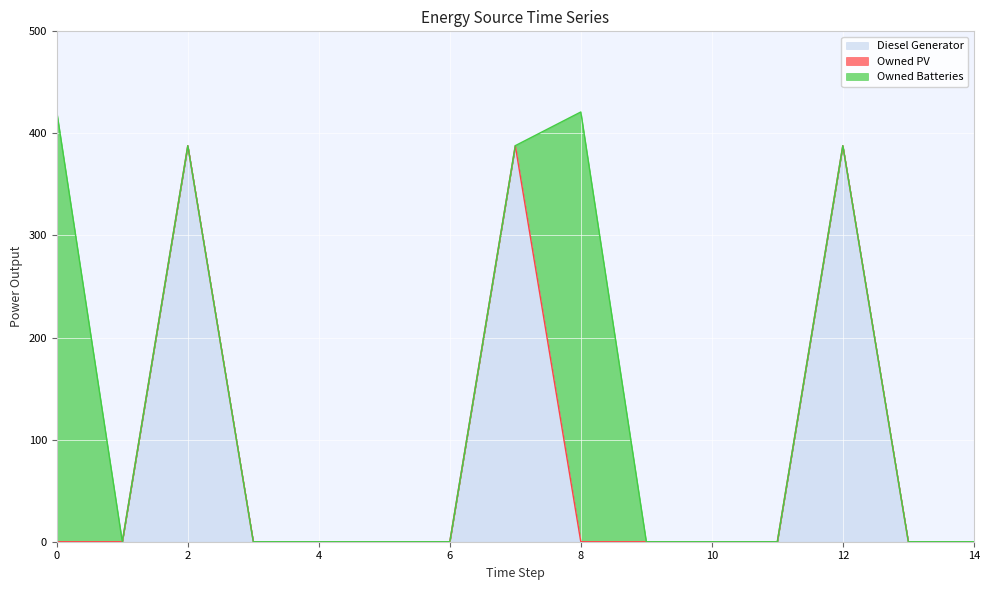

How many lines are shown in the chart?

3